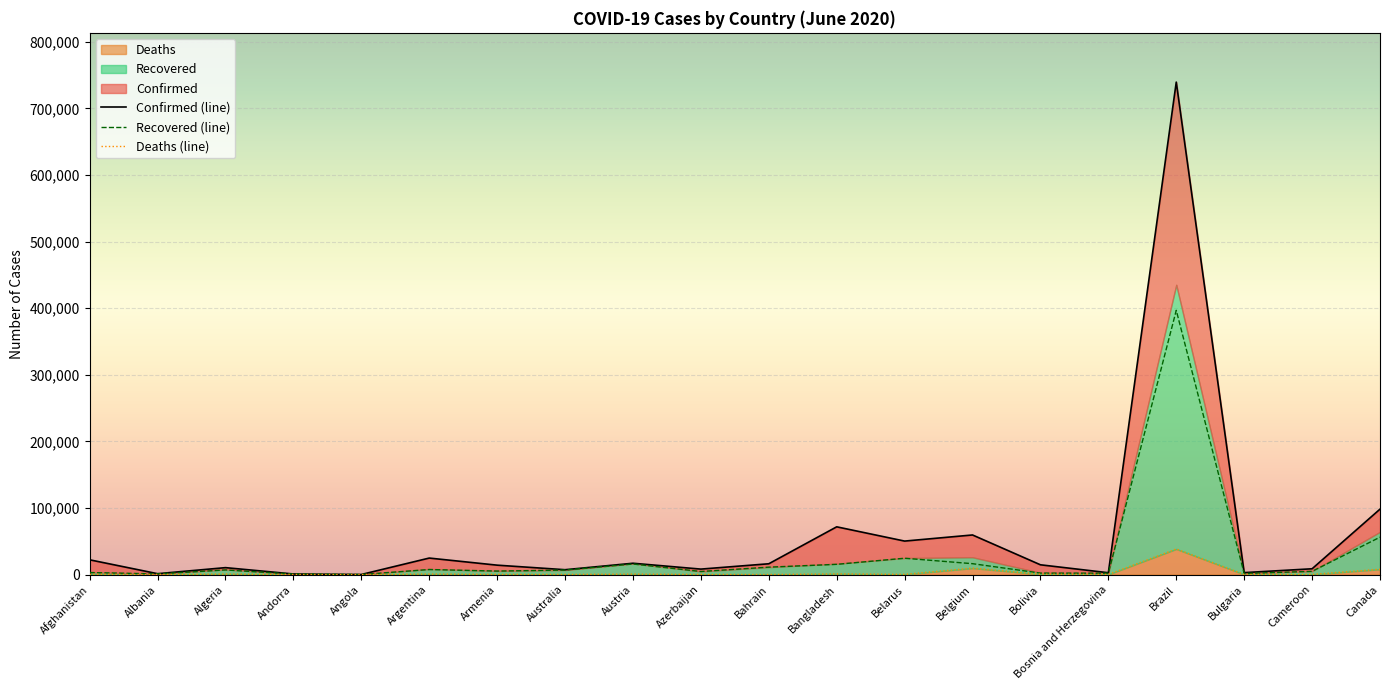

Between Australia and Azerbaijan, which is larger?

Azerbaijan